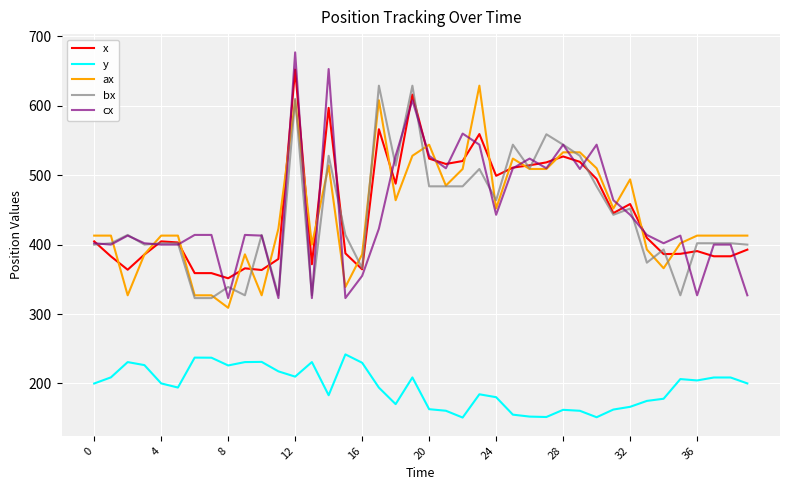

Which series has the largest range (max minus min)?

cx